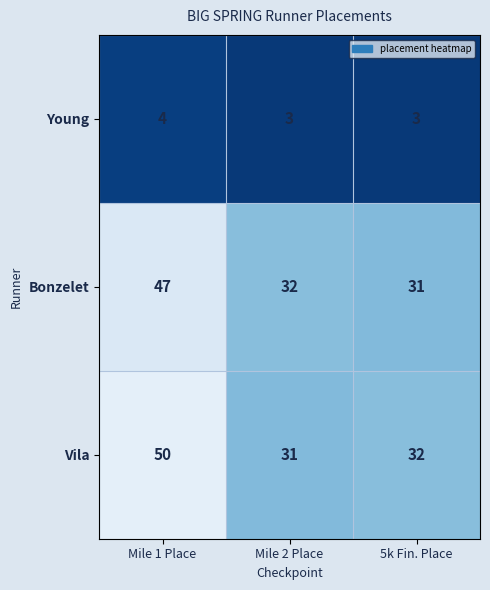

At which category does the chart reach its peak across all series?

Mile 1 Place